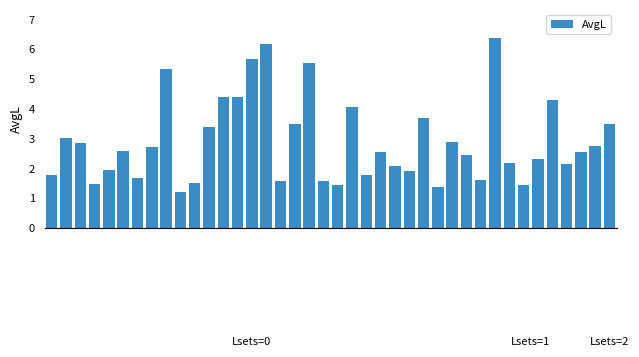

Count the number of categories in the chart.

40